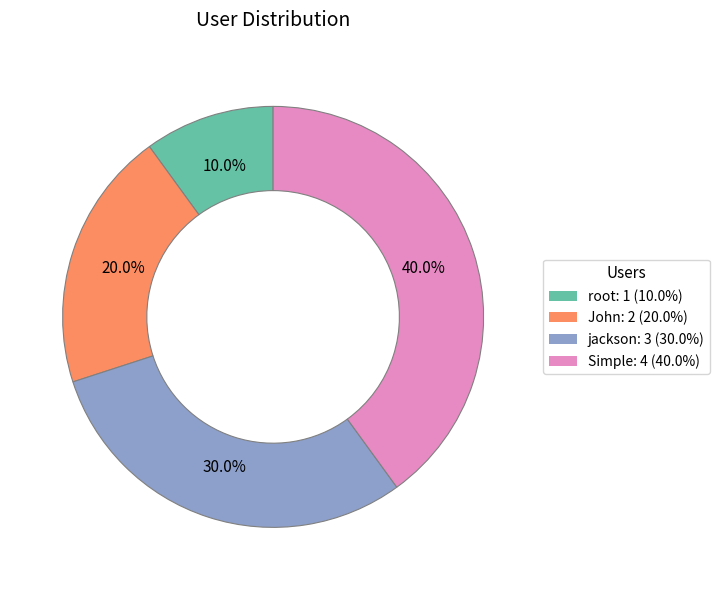

How many segments does this pie chart have?

4